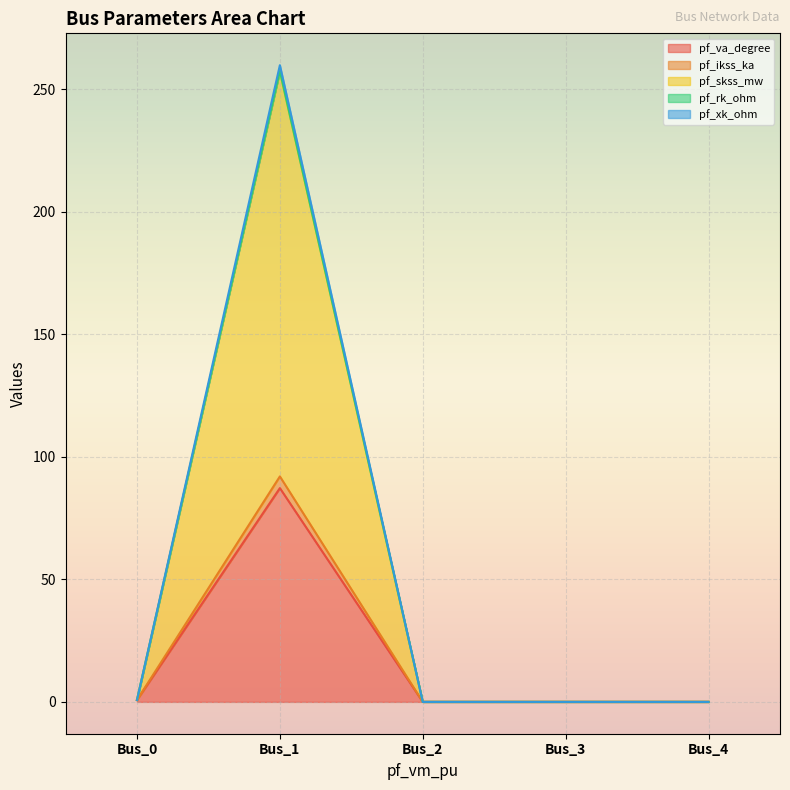

True or false: pf_ikss_ka and pf_rk_ohm intersect in this chart.

False